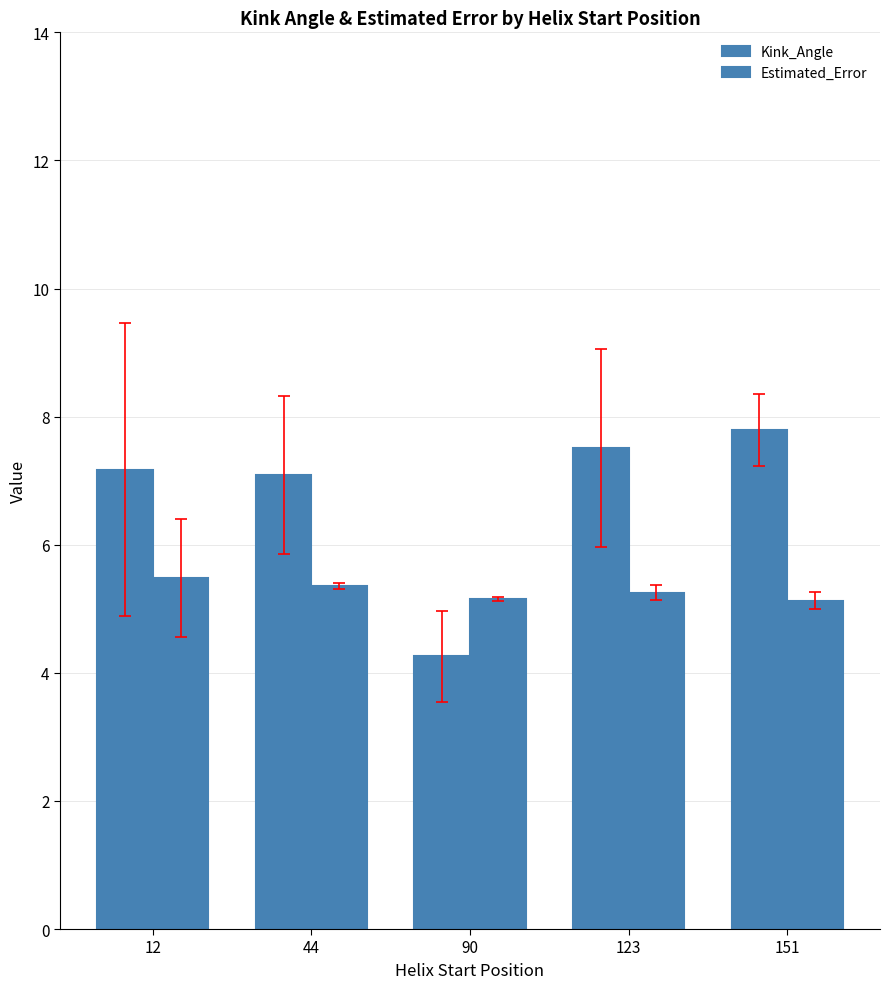

Are the bars horizontal?

No